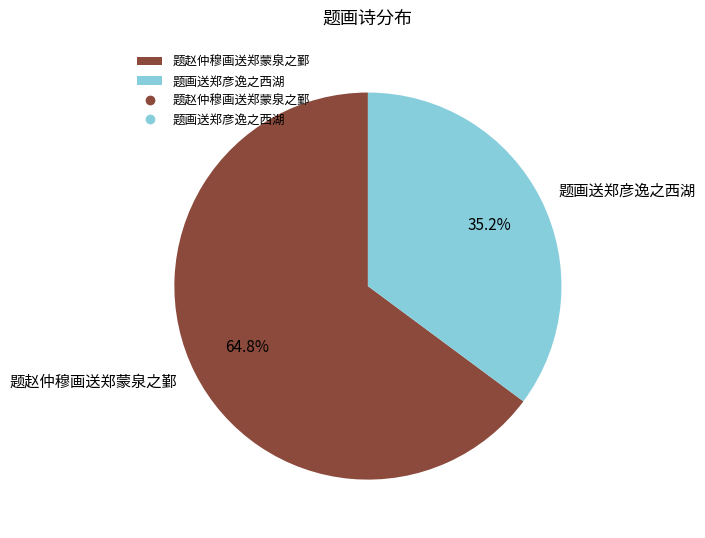

How many segments does this pie chart have?

2